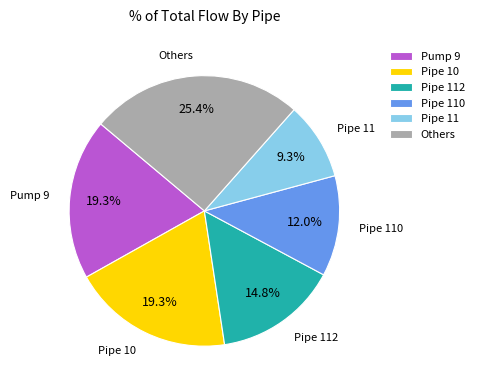

Count the number of slices in the pie.

6